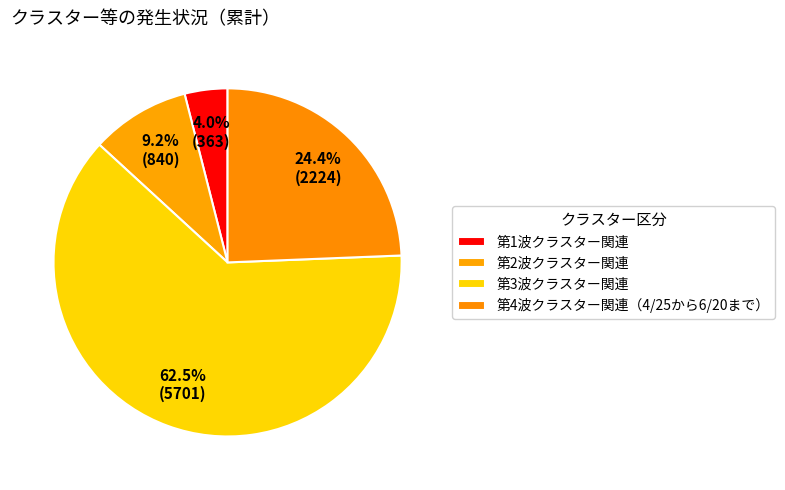

Combined, what portion of the pie is 第1波クラスター関連 and 第4波クラスター関連（4/25から6/20まで）?

28.3%